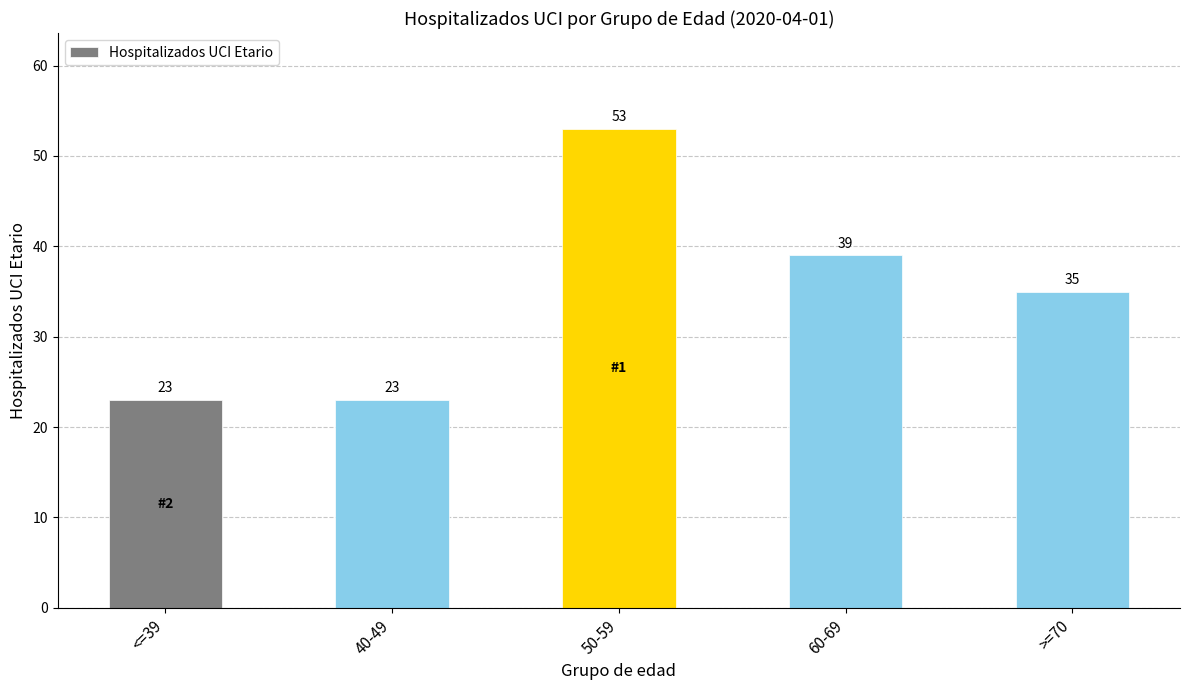

Approximately how many times larger is the value at <=39 compared to 50-59?

0.4